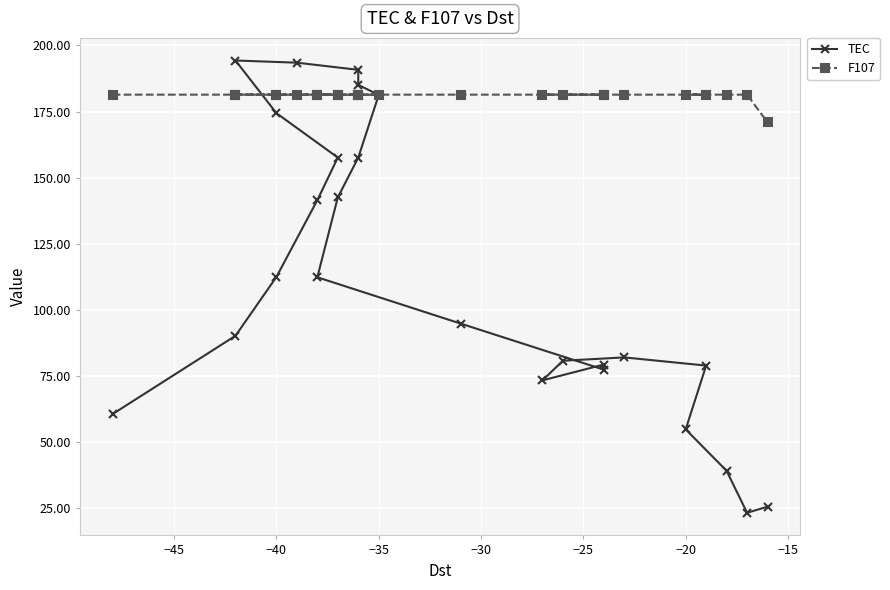

What is the maximum value for F107?

181.4